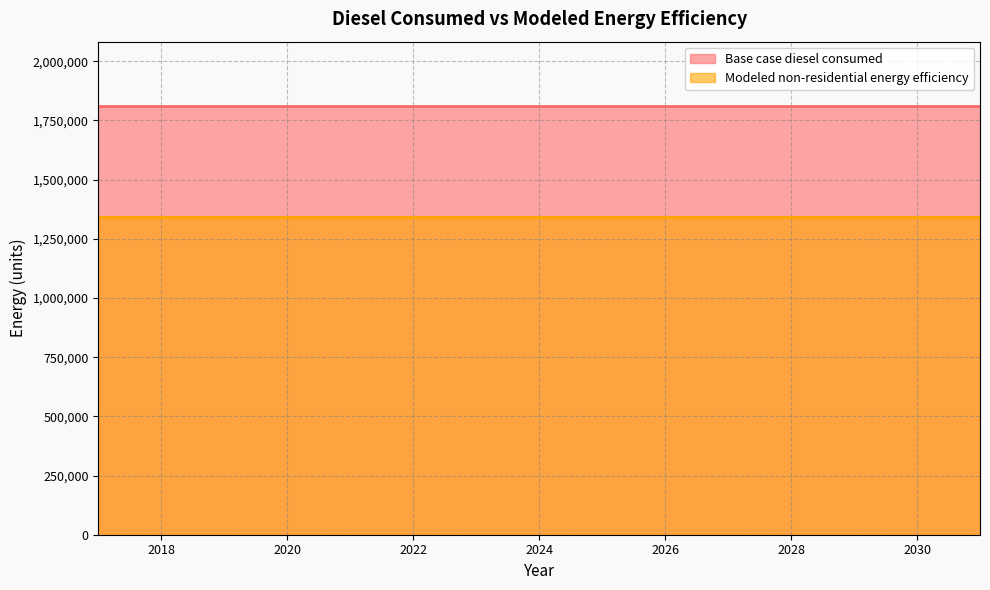

True or false: Modeled non-residential energy efficiency and Base case diesel consumed intersect in this chart.

False